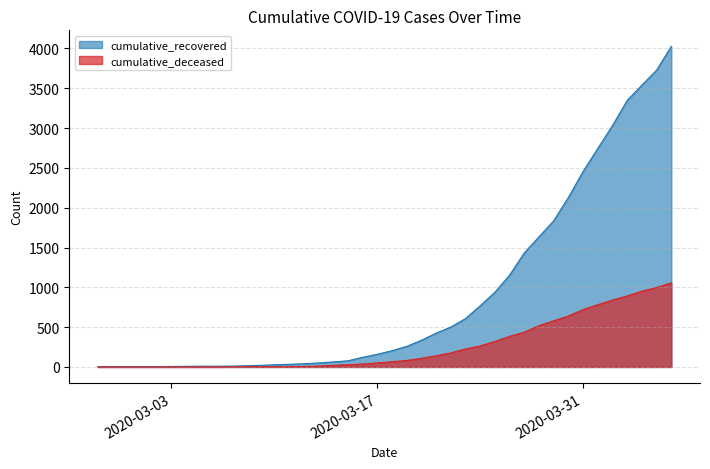

True or false: cumulative_recovered and cumulative_deceased cross at least once.

False